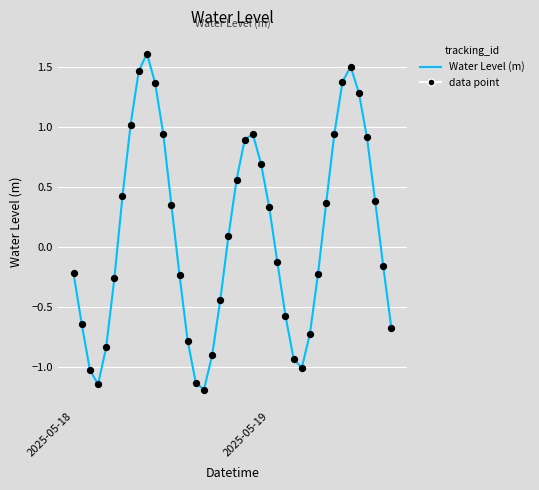

What is the smallest value displayed?

-1.2